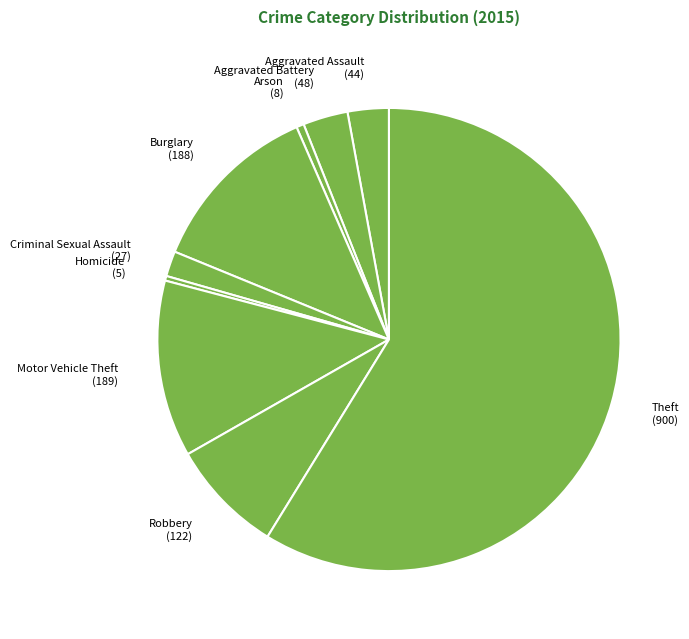

Is Theft the majority of the pie?

Yes